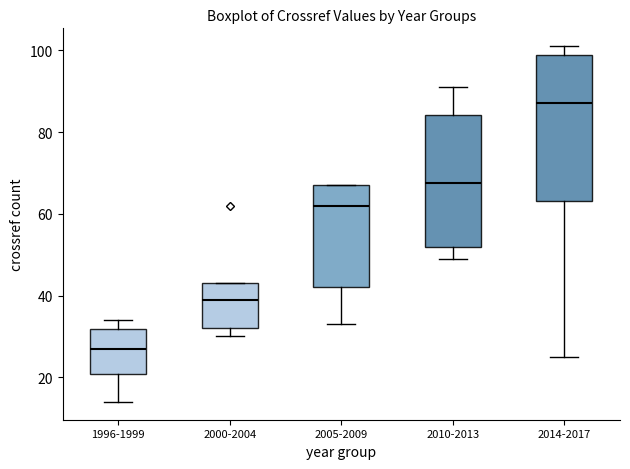

Reading left to right, read every box against the y-axis: the position of its median line, the range the box covers, and the ends of its whiskers. The values are not printed on the chart, so give them approximately, as read against the axis.

1996-1999: median 28, box 20 to 32, whiskers 14 to 34
2000-2004: median 40, box 32 to 44, whiskers 30 to 44
2005-2009: median 62, box 42 to 68, whiskers 34 to 68
2010-2013: median 68, box 52 to 84, whiskers 50 to 92
2014-2017: median 88, box 64 to 98, whiskers 26 to 102